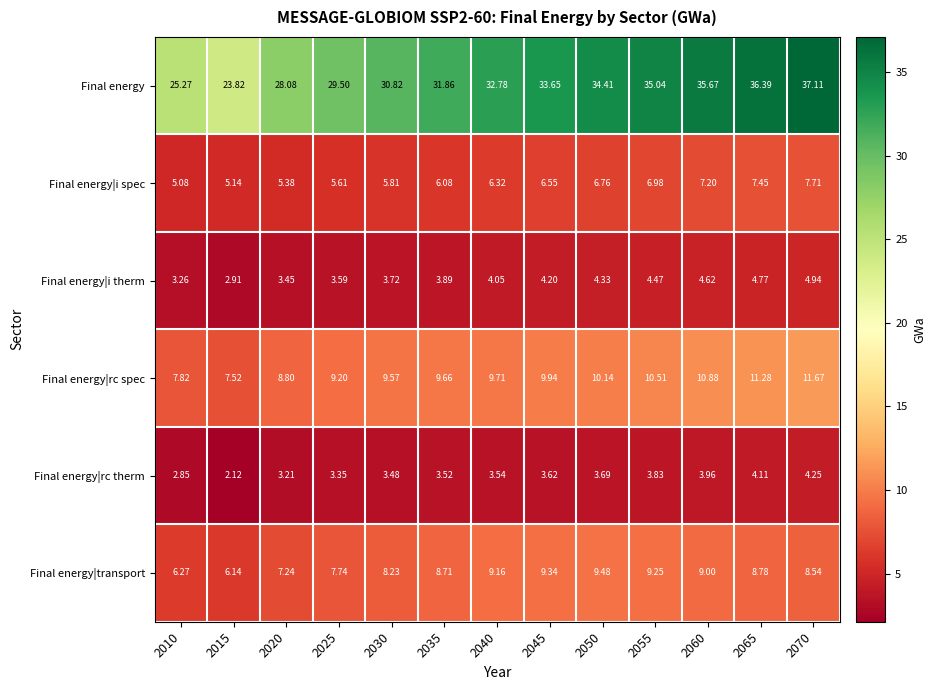

Rank the series by their maximum value, from highest to lowest.

Final energy, Final energy|rc spec, Final energy|transport, Final energy|i spec, Final energy|i therm, Final energy|rc therm